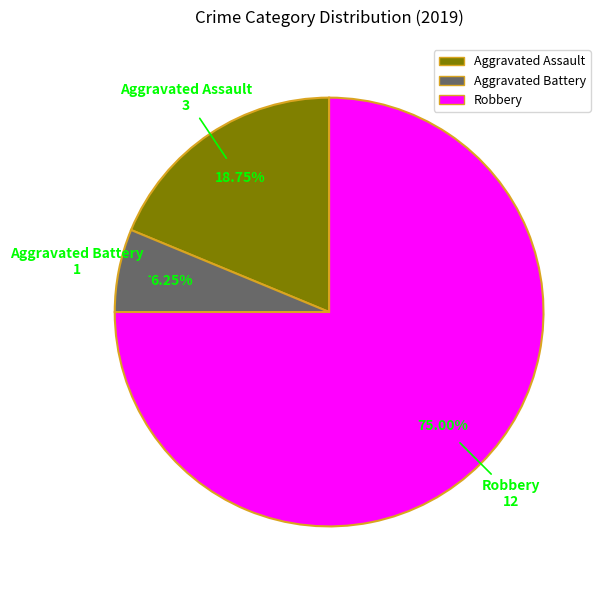

What percentage is the Aggravated Battery slice, to the nearest percent?

6%